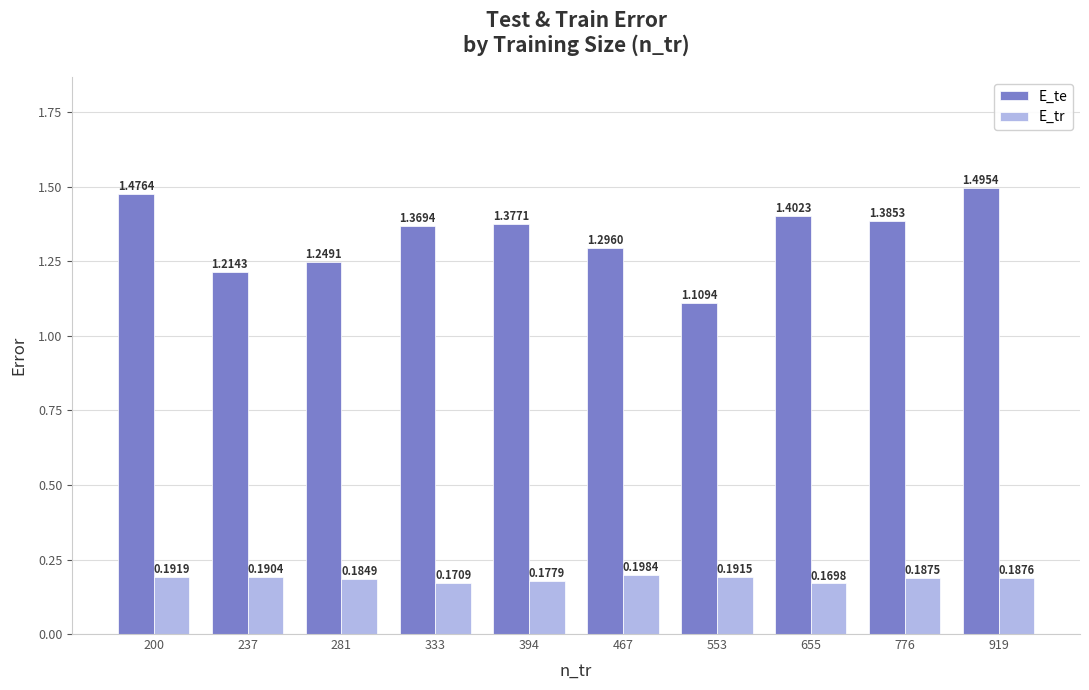

Which series has the largest range (max minus min)?

E_te